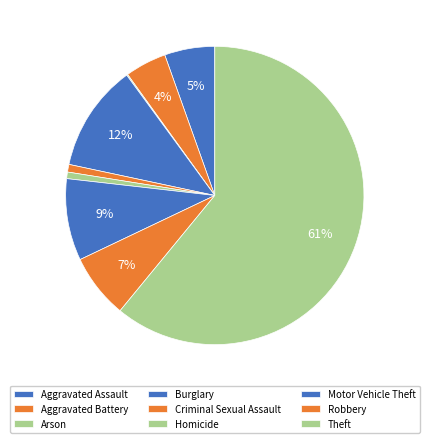

Combined, what portion of the pie is Homicide and Theft?

61.7%